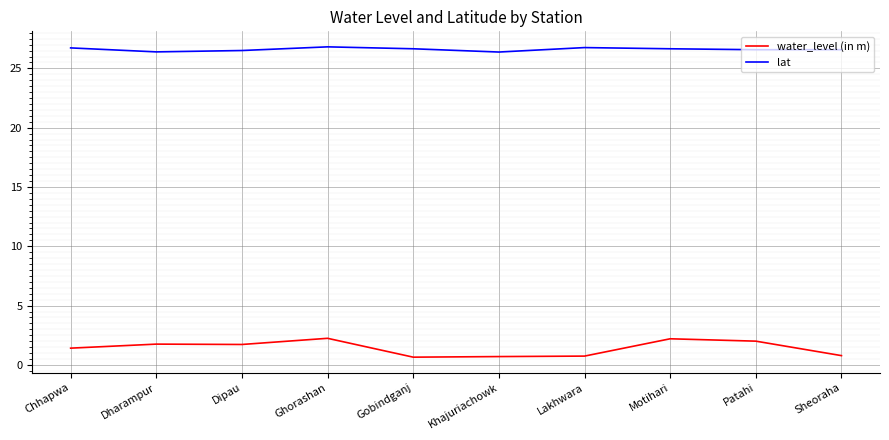

Which series has the largest range (max minus min)?

water_level (in m)